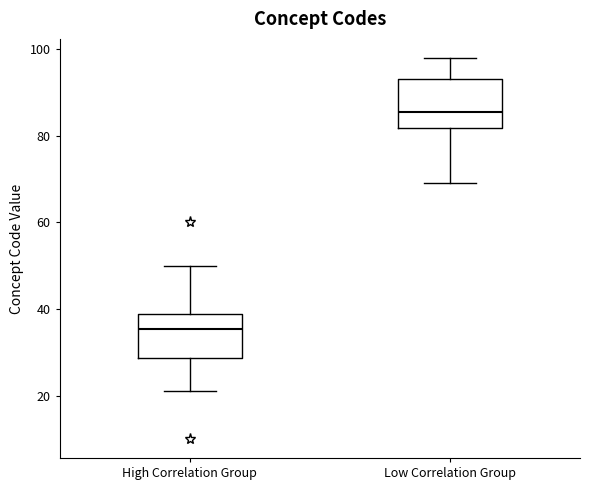

Reading left to right, transcribe this box plot: for each box, give where its median line is, the range the box spans, and where its two whiskers end, as read against the y-axis. The values are not printed on the chart, so give them approximately, as read against the axis.

High Correlation Group: median 36, box 28 to 38, whiskers 22 to 50
Low Correlation Group: median 86, box 82 to 94, whiskers 70 to 98